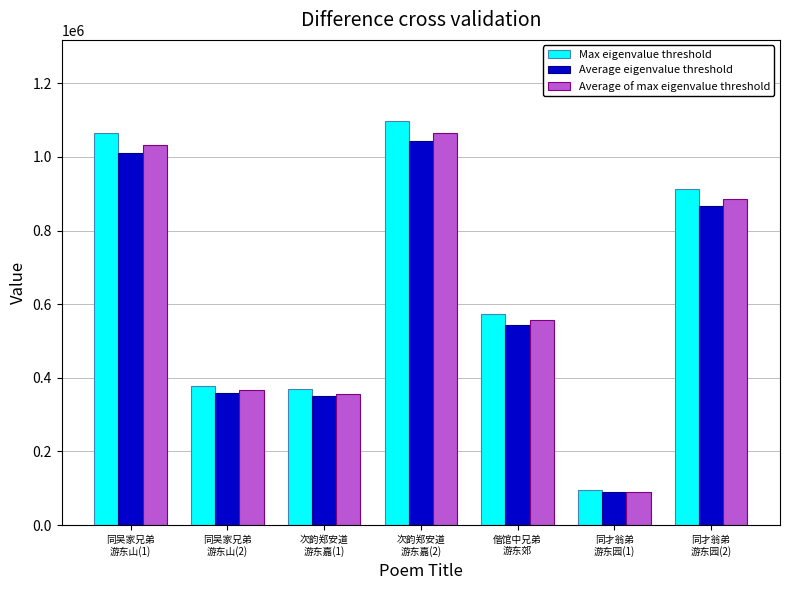

How many bars are there in each group?

3